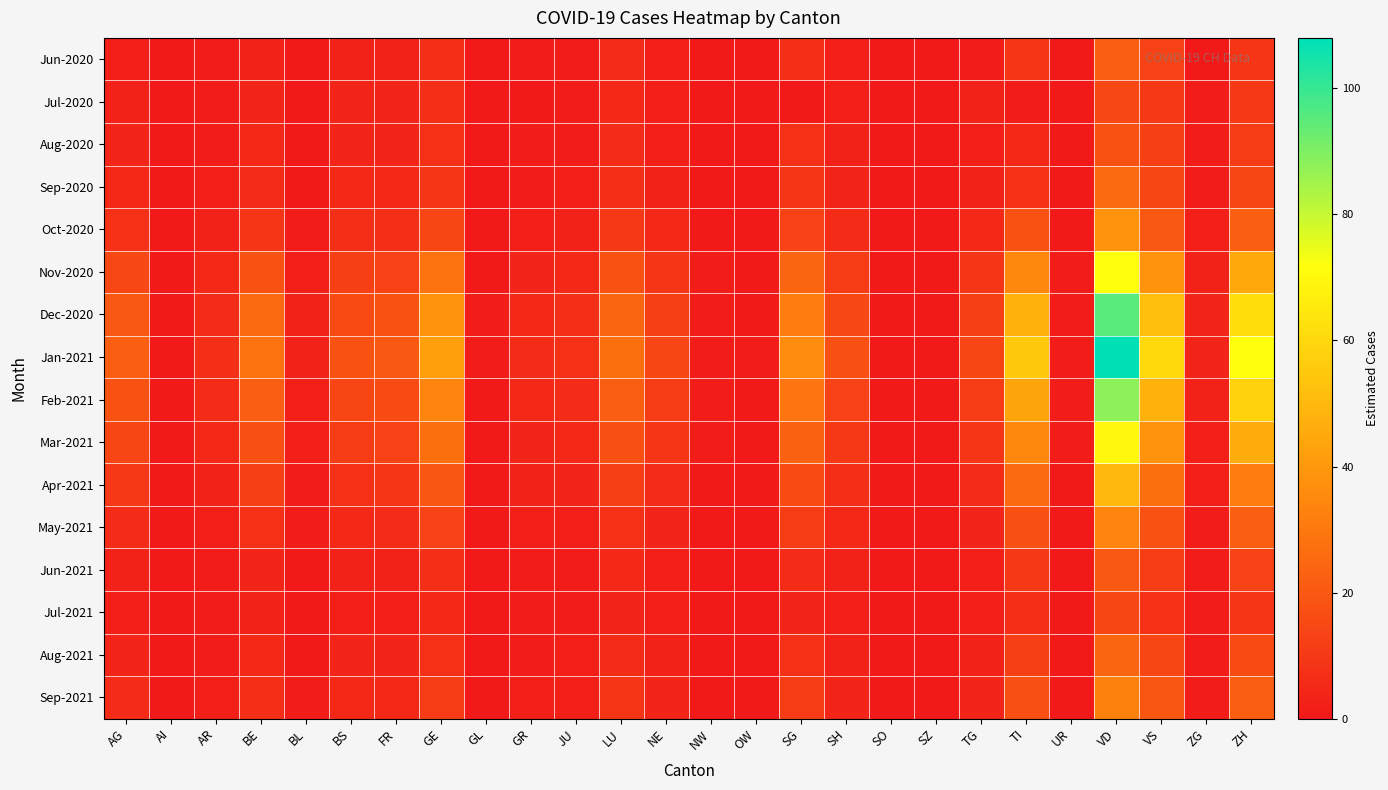

Which series has the largest total across all categories?

Jan-2021